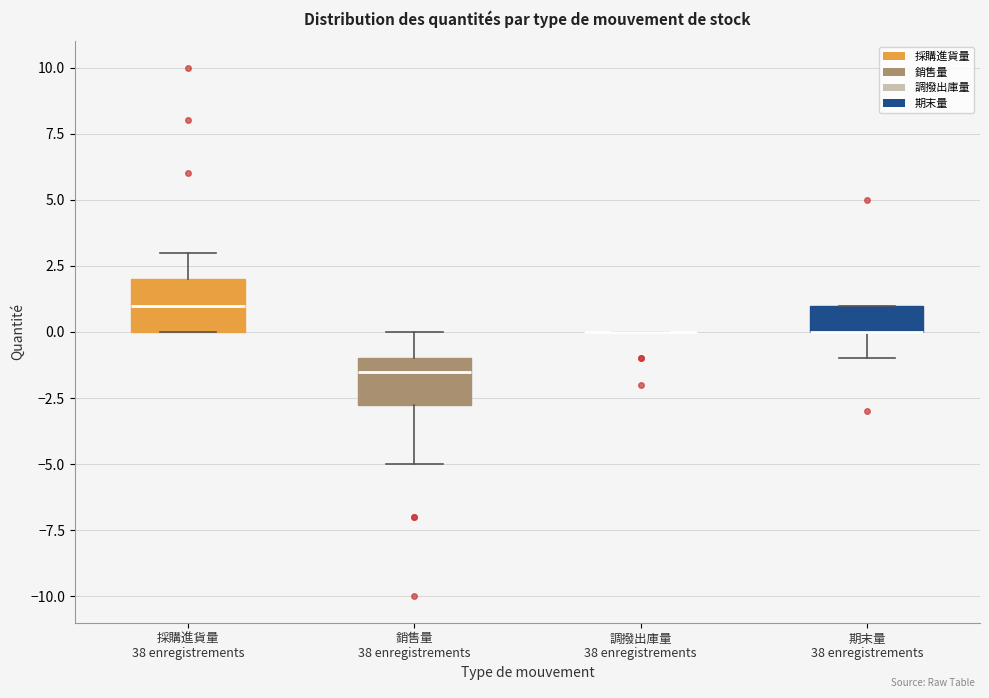

Reading left to right, read every box against the y-axis: the position of its median line, the range the box covers, and the ends of its whiskers. The values are not printed on the chart, so give them approximately, as read against the axis.

採購進貨量 38 enregistrements: median 1.0, box 0.0 to 2.0, whiskers 0.0 to 3.0
銷售量 38 enregistrements: median -1.5, box -2.5 to -1.0, whiskers -5.0 to 0.0
調撥出庫量 38 enregistrements: box collapsed to a line at 0.0, whiskers 0.0 to 0.0
期末量 38 enregistrements: median 0.0 (drawn on the box's lower edge), box 0.0 to 1.0, whiskers -1.0 to 1.0